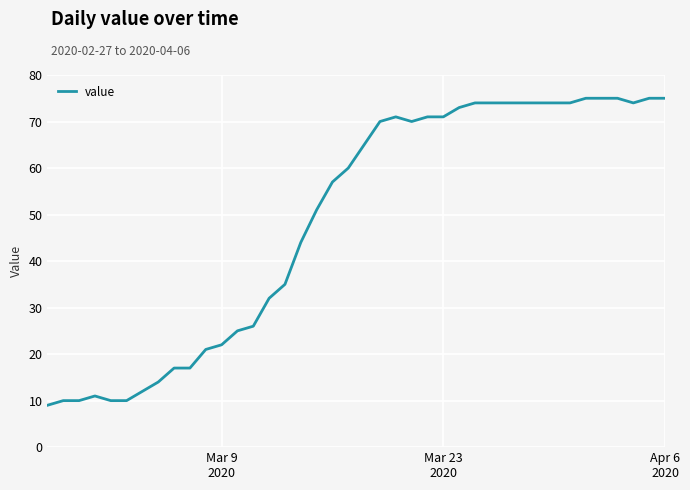

What is the maximum value shown in the chart?

75